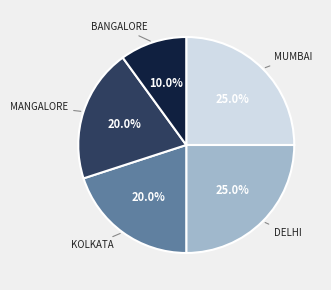

Is there a majority slice in this chart?

No